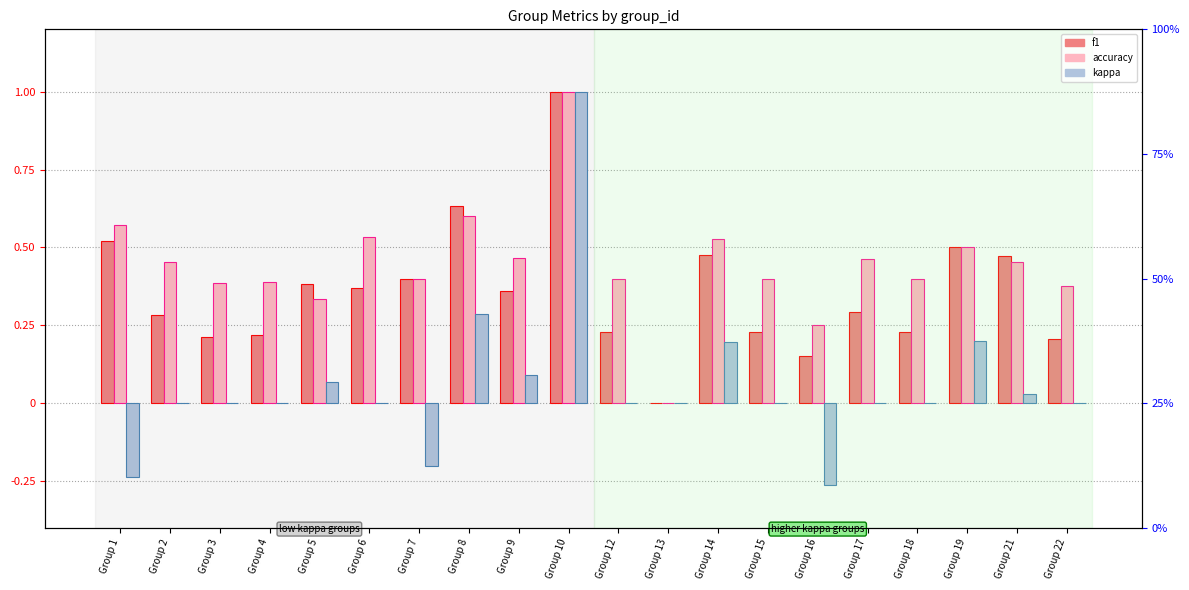

Which has a higher value, Group 10 or Group 9?

Group 10